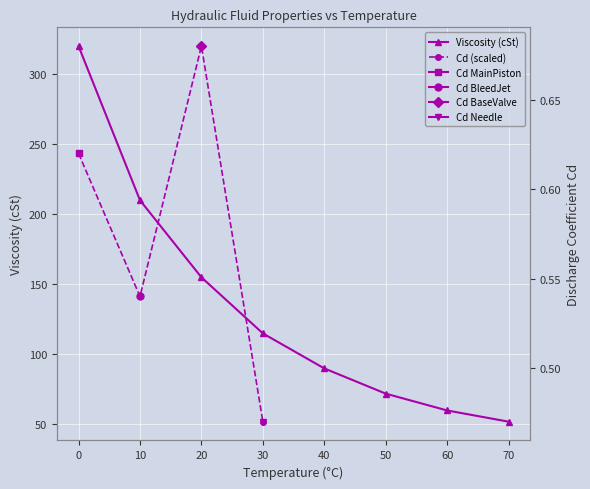

What is the minimum value shown in the chart?

52